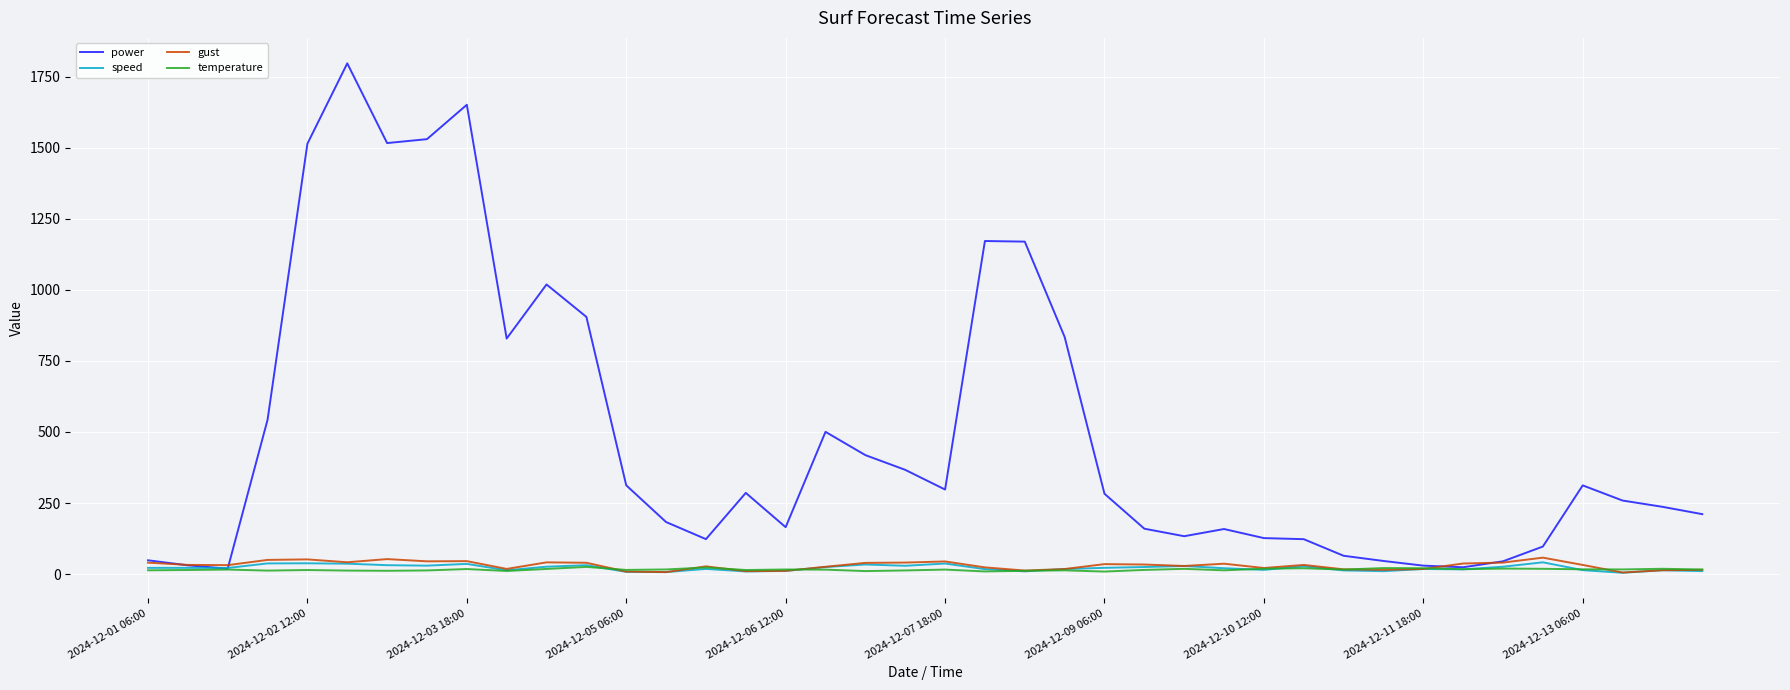

Which series has the widest spread of values?

power